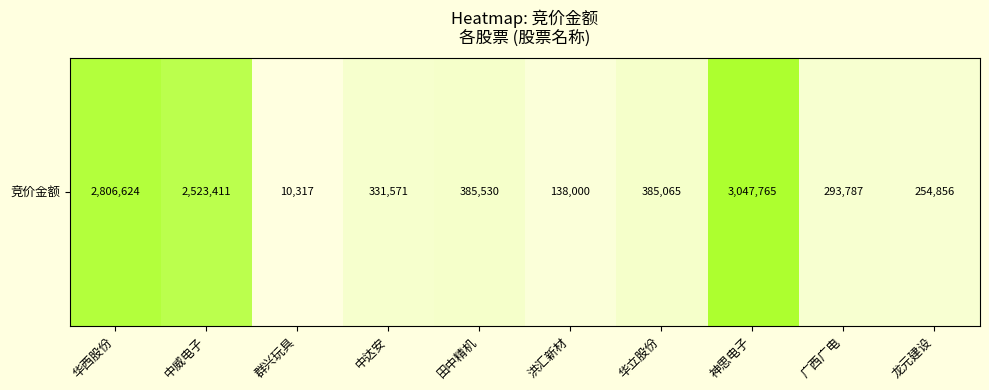

List the labels in order of value, smallest first.

群兴玩具, 洪汇新材, 龙元建设, 广西广电, 中达安, 华立股份, 田中精机, 中威电子, 华西股份, 神思电子